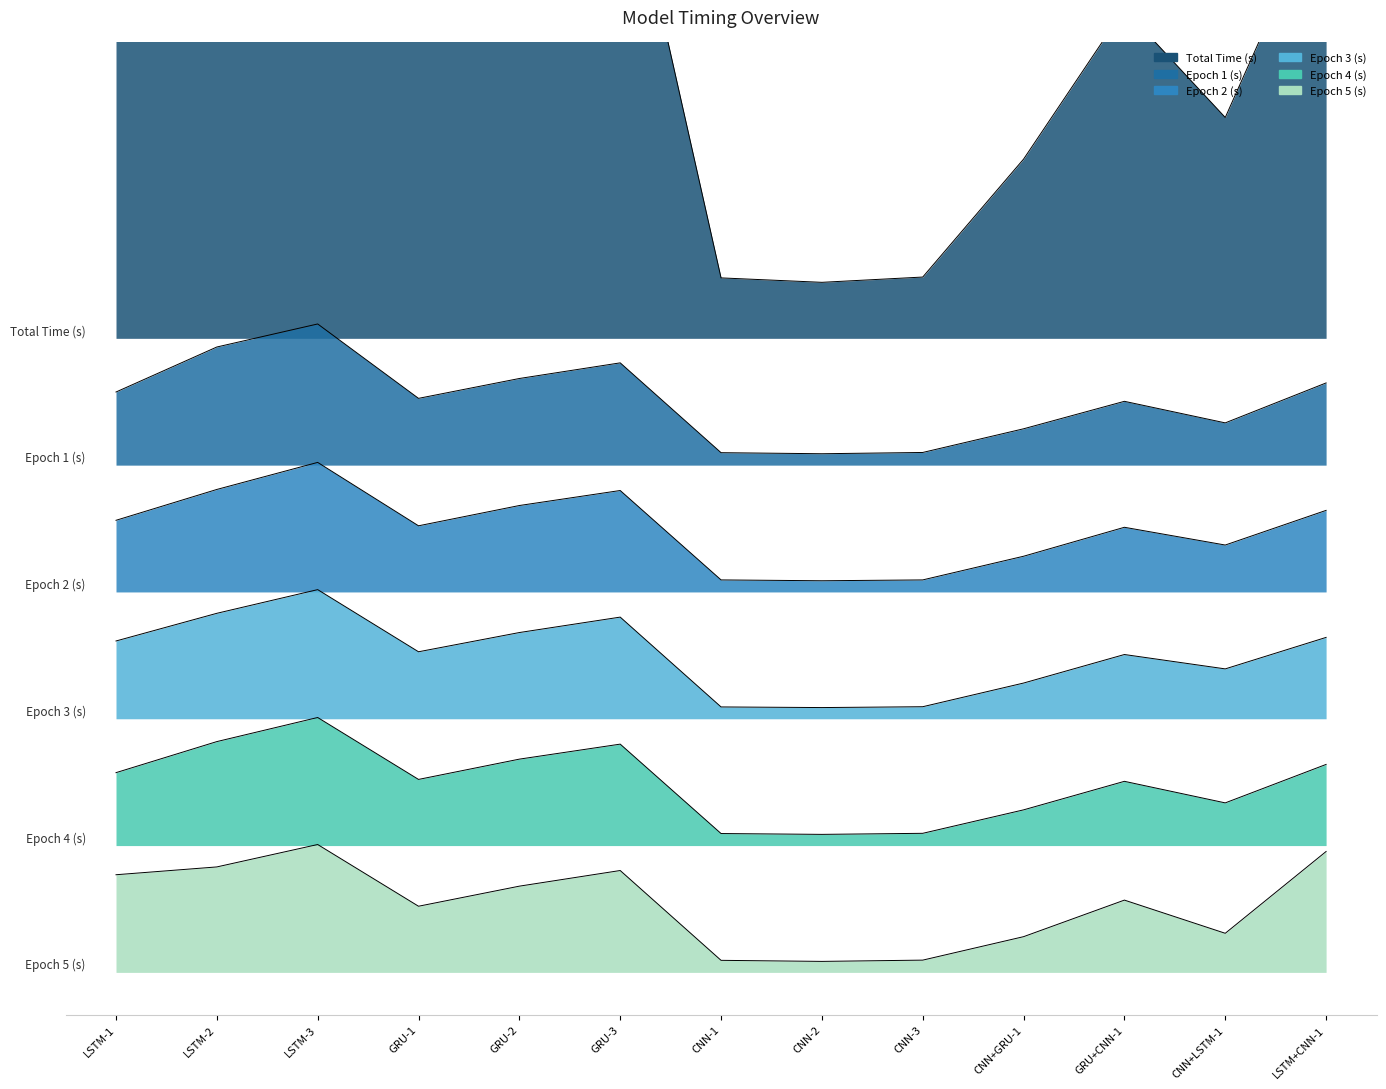

Which series has the largest range (max minus min)?

Total Time (s)